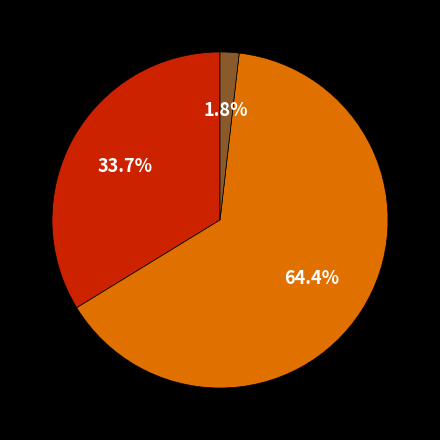

How many segments does this pie chart have?

3